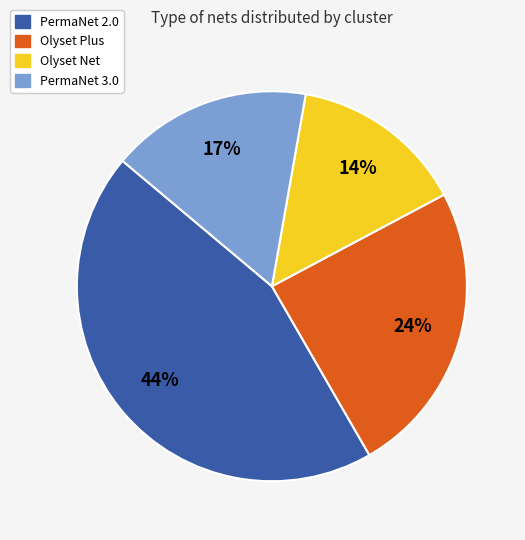

To the nearest percent, what portion does Olyset Net represent?

14%